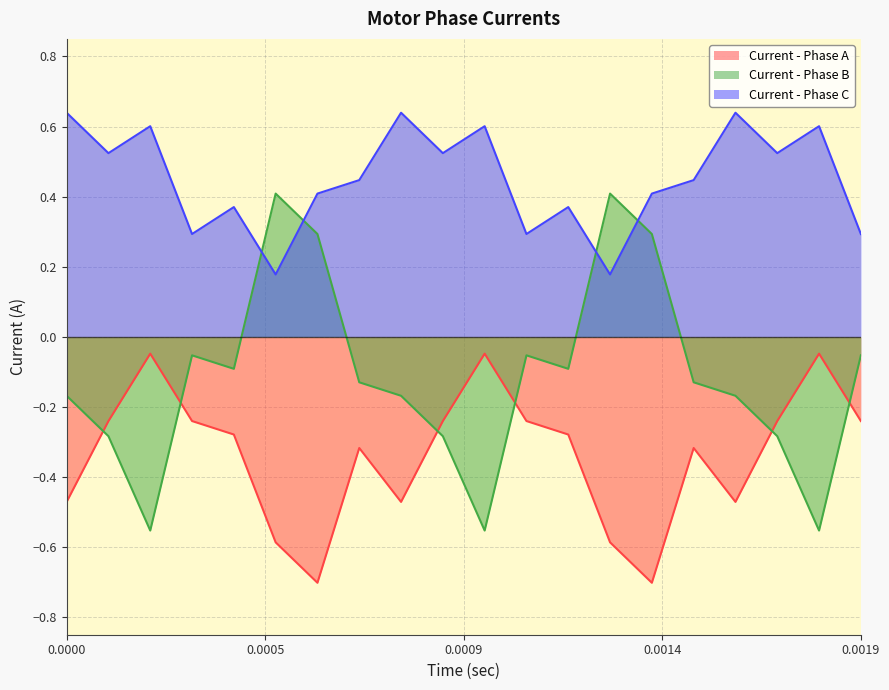

What are all the series names shown in the legend?

Current - Phase A, Current - Phase B, Current - Phase C